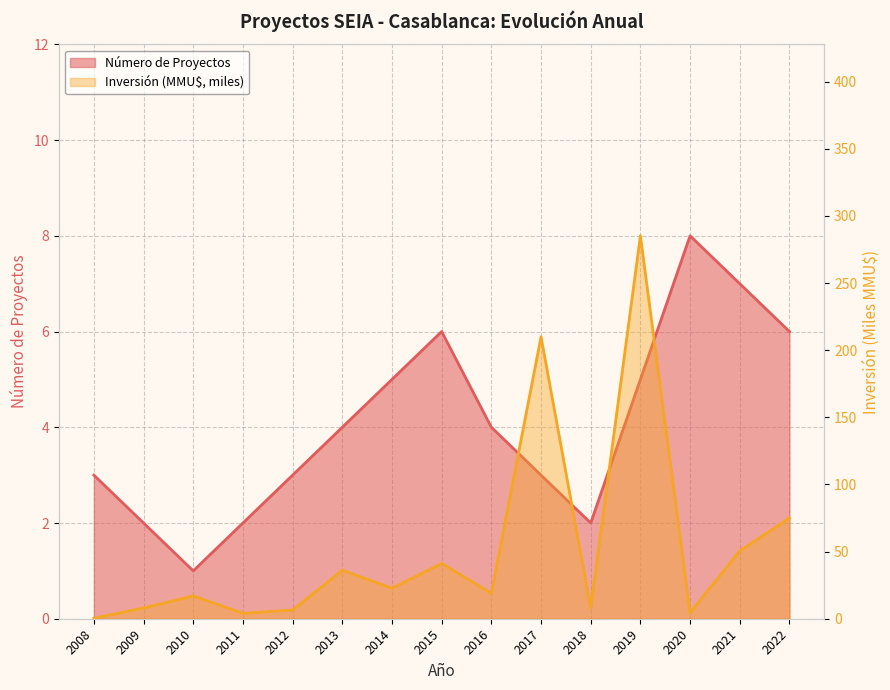

Count the number of data series in this chart.

2